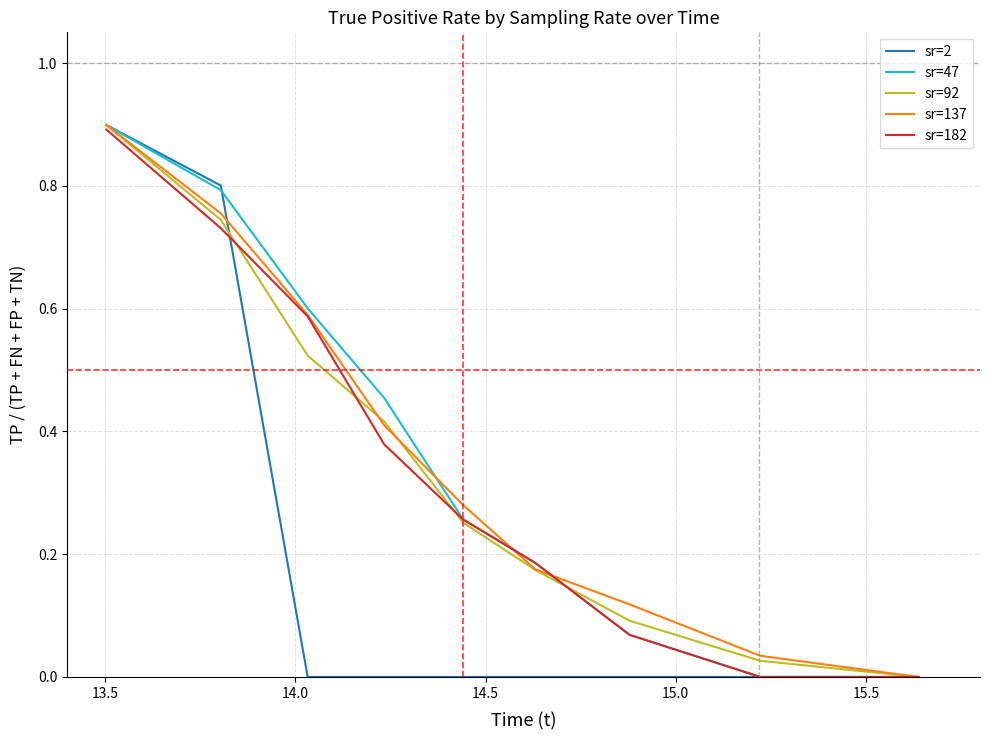

What is the highest value of the sr=137 series?

0.9